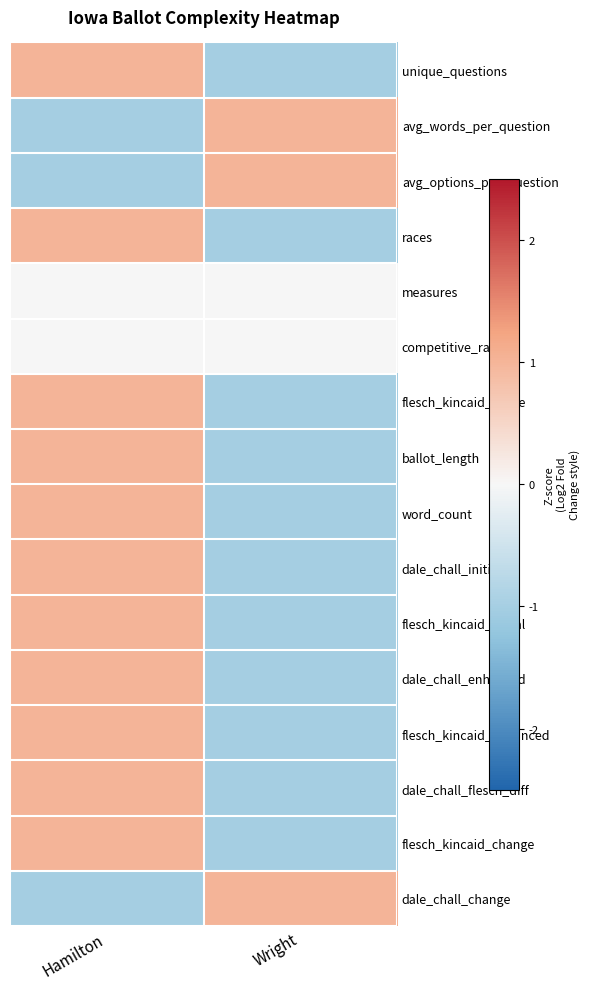

What is the maximum value shown in the chart?

1.0